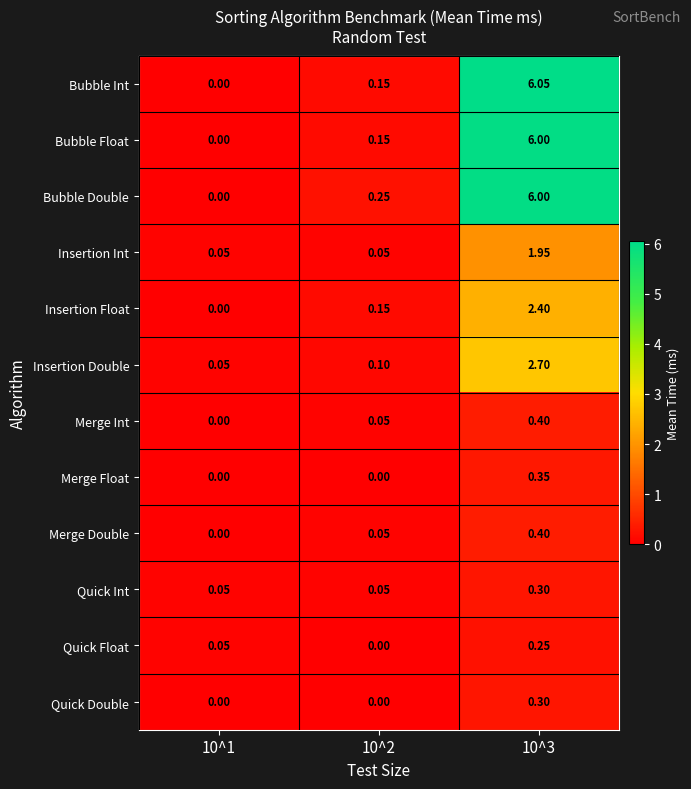

Which series changed the most between 10^2 and 10^3?

Bubble Int